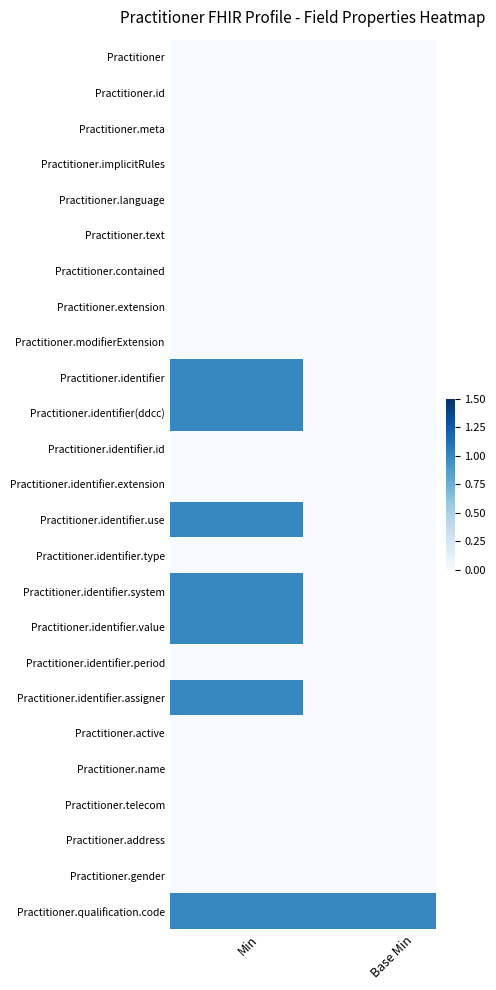

Rank the series by their maximum value, from highest to lowest.

Practitioner.identifier, Practitioner.identifier(ddcc), Practitioner.identifier.use, Practitioner.identifier.system, Practitioner.identifier.value, Practitioner.identifier.assigner, Practitioner.qualification.code, Practitioner, Practitioner.id, Practitioner.meta, Practitioner.implicitRules, Practitioner.language, Practitioner.text, Practitioner.contained, Practitioner.extension, Practitioner.modifierExtension, Practitioner.identifier.id, Practitioner.identifier.extension, Practitioner.identifier.type, Practitioner.identifier.period, Practitioner.active, Practitioner.name, Practitioner.telecom, Practitioner.address, Practitioner.gender